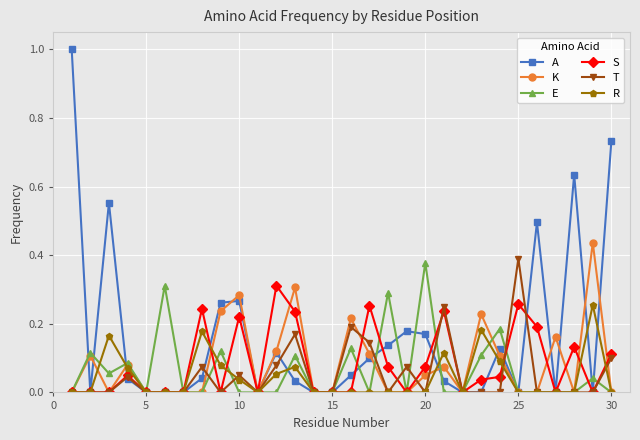

Which series has the largest range (max minus min)?

A